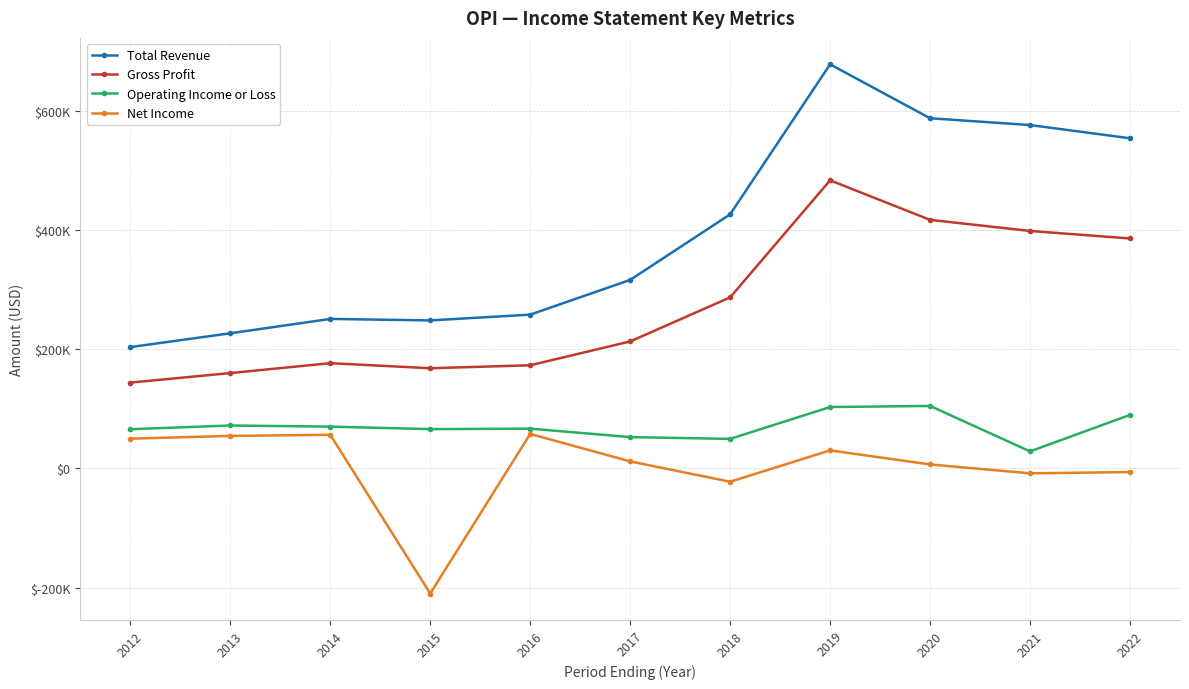

Rank the series by their maximum value, from highest to lowest.

Total Revenue, Gross Profit, Operating Income or Loss, Net Income